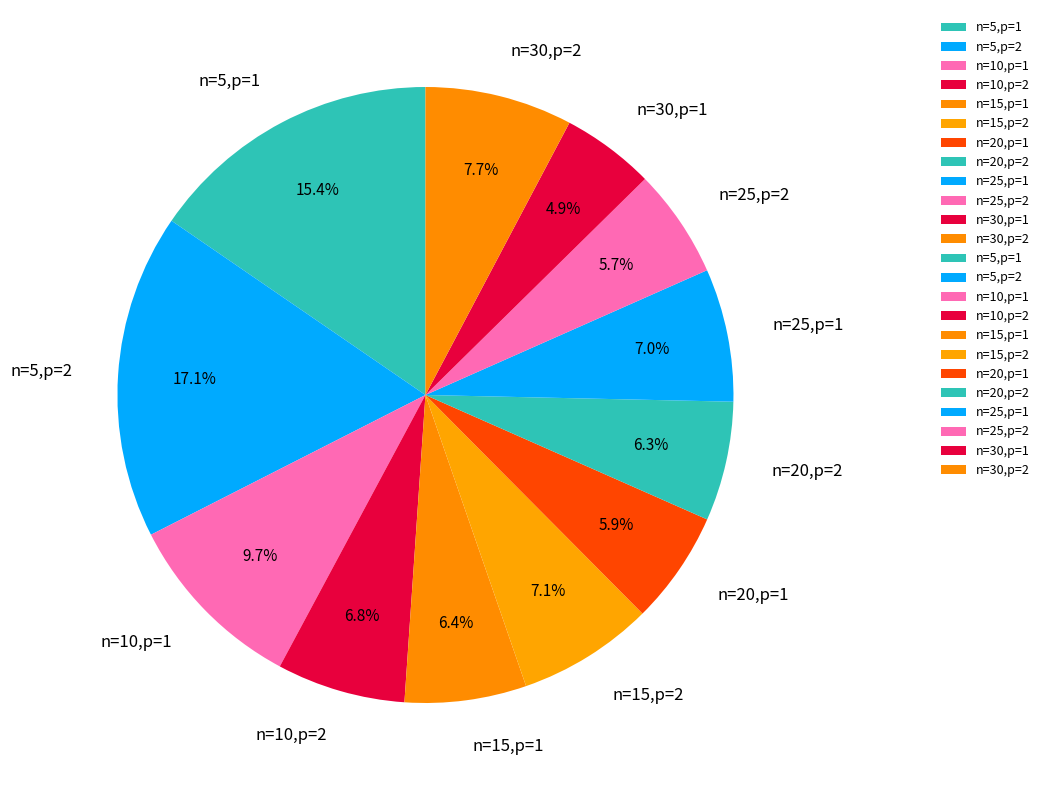

The n=5,p=1 slice represents 6% of the pie. True or false?

False